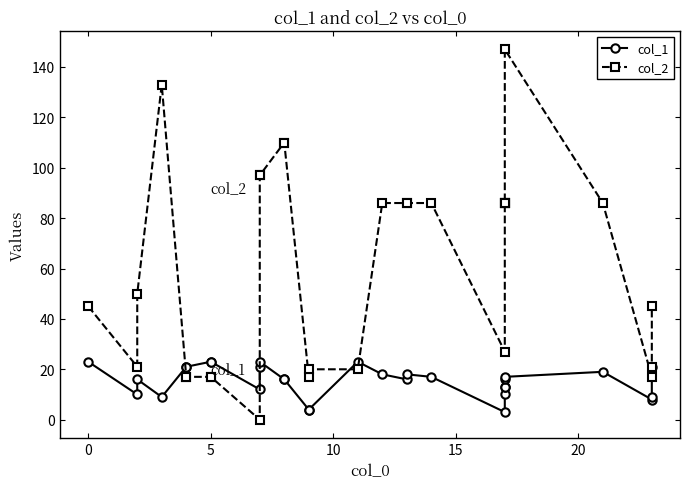

Does the chart have visible grid lines?

No